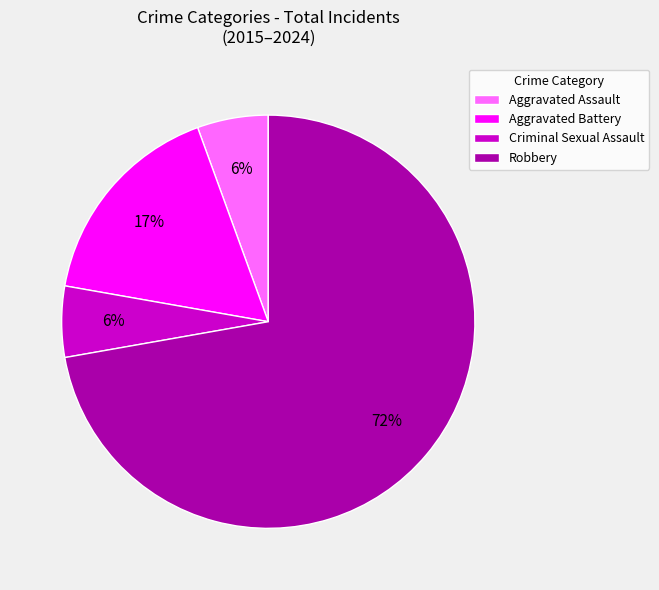

To the nearest percent, what is the average slice percentage?

25%